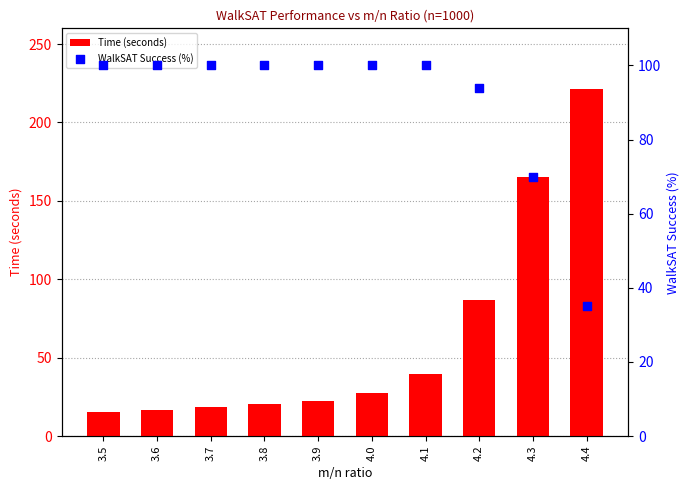

Which series has the largest total across all categories?

WalkSAT Success (%)